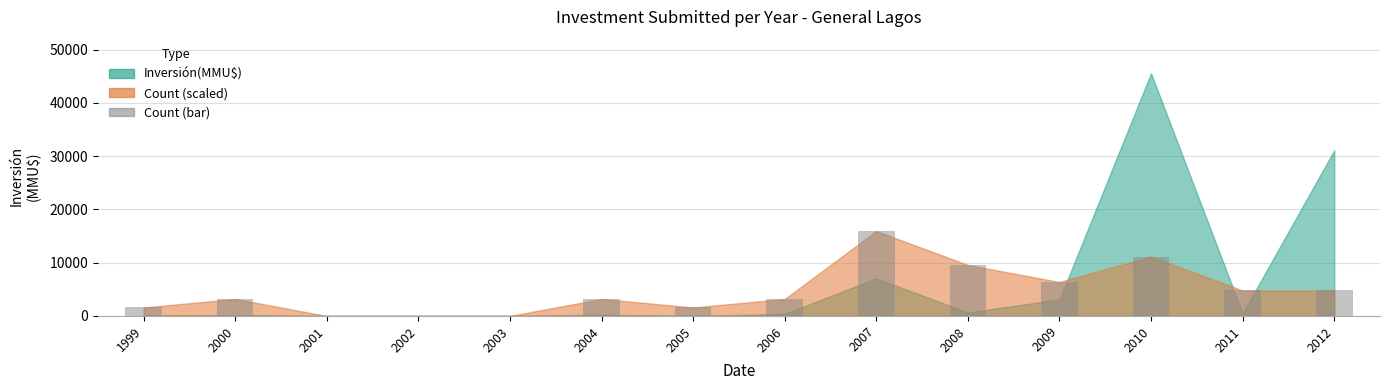

What is the sum of the values at 2001 and 2009?

6377.4